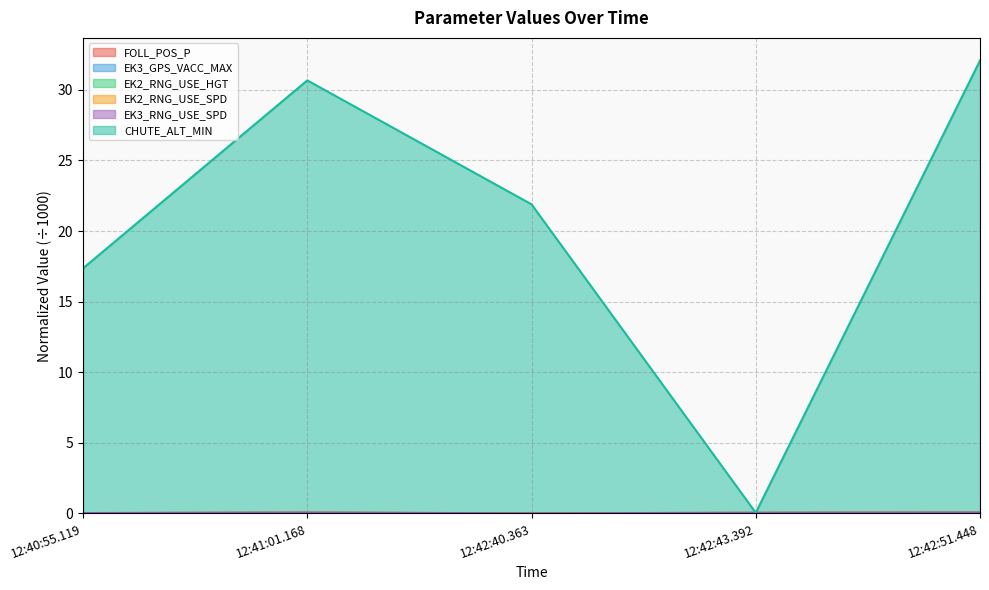

What is the total value across all series at 12:42:40.363?

21.9